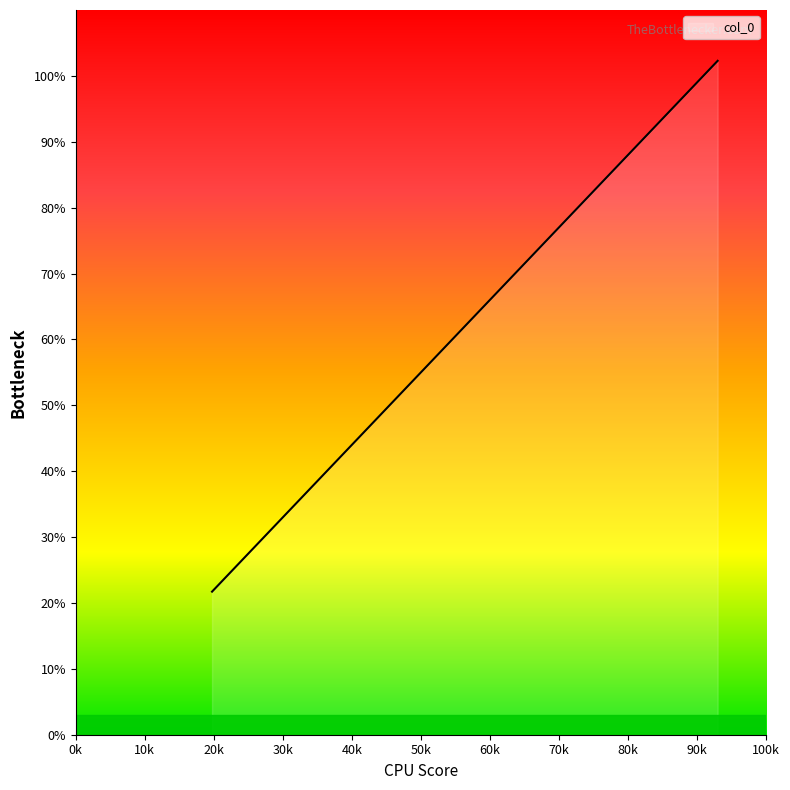

True or false: the data has more than 2 interior local peaks.

False